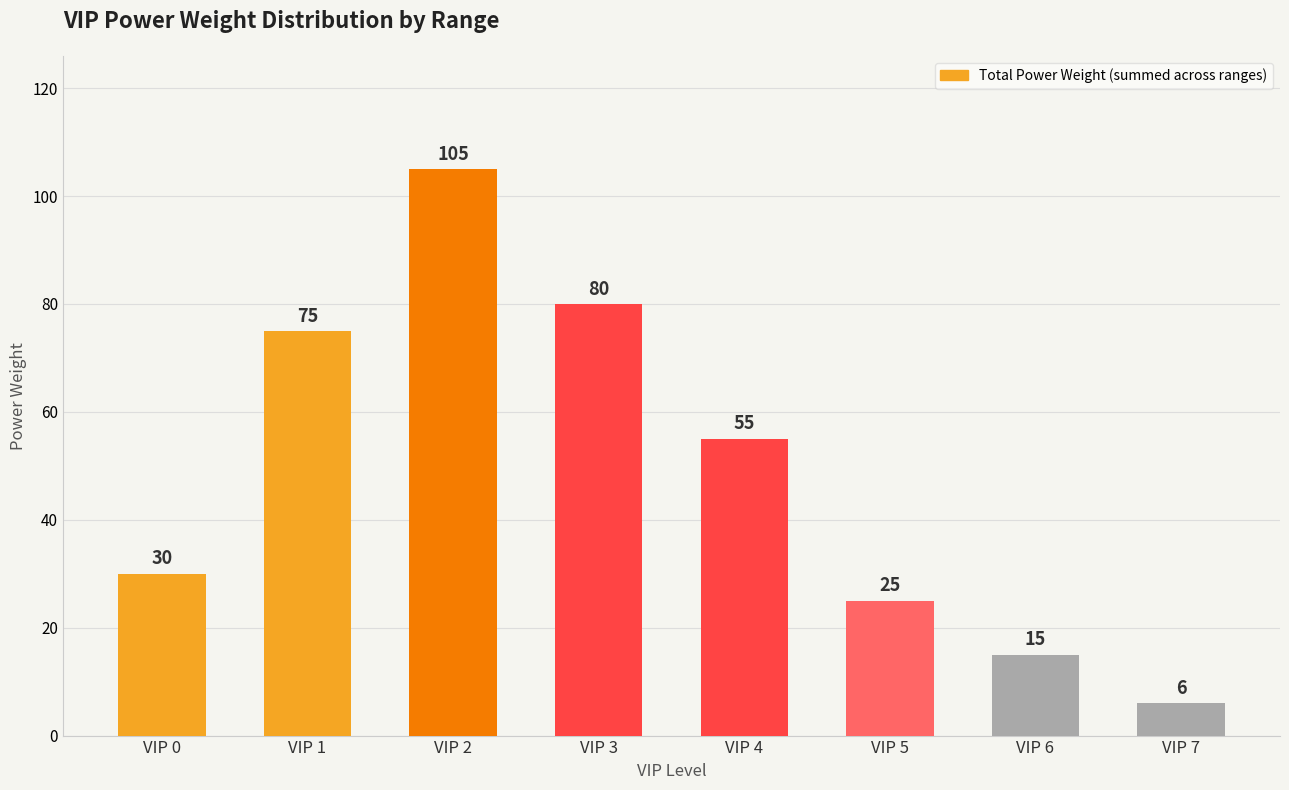

Are the bars grouped side by side (vs. stacked)?

No